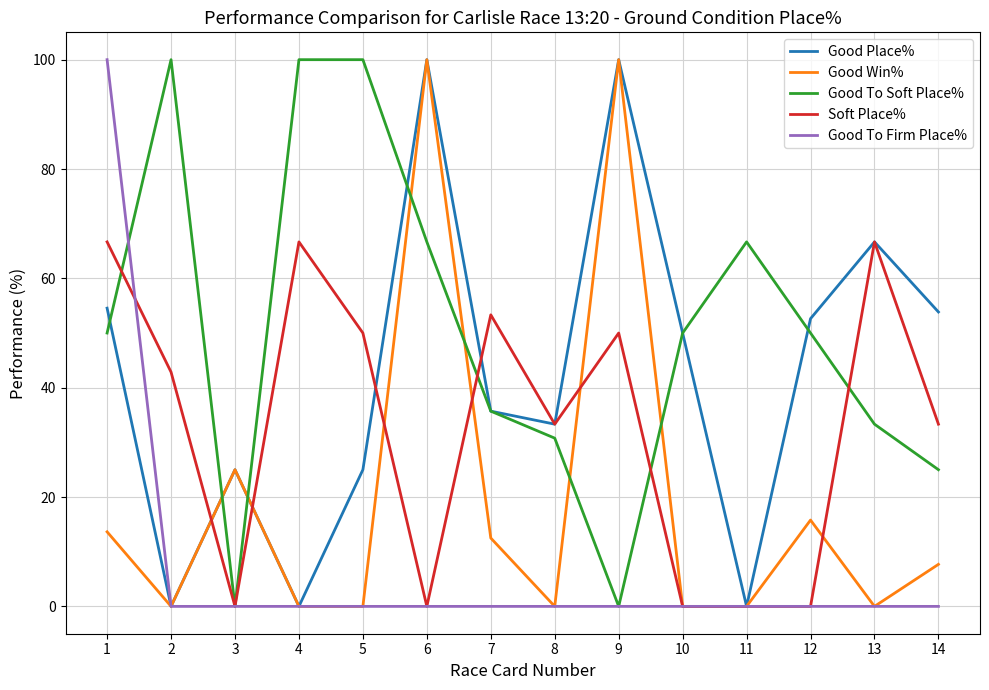

Where do Good Win% and Good To Soft Place% first cross each other?

2 and 3